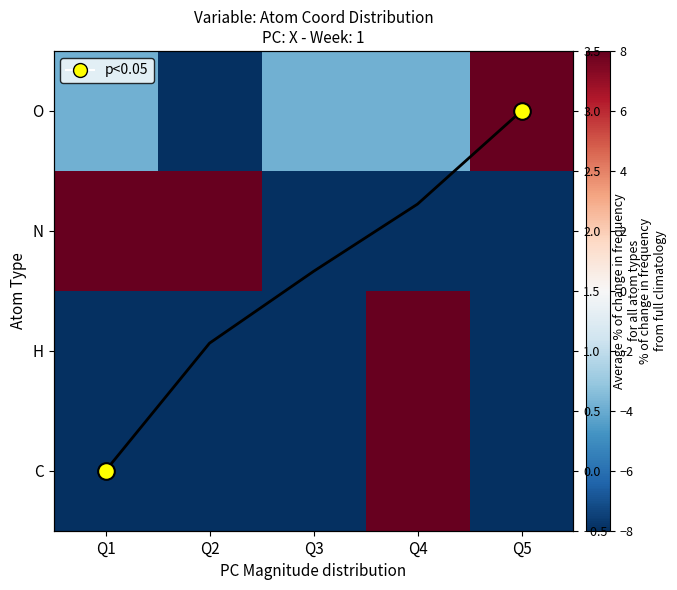

Which series has the largest range (max minus min)?

H